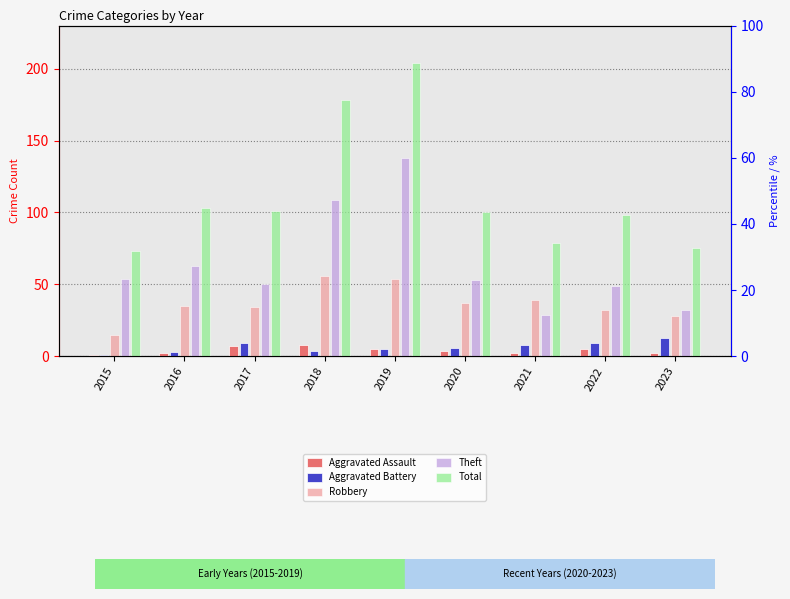

Between 2020 and 2022, which series saw the biggest shift?

Robbery